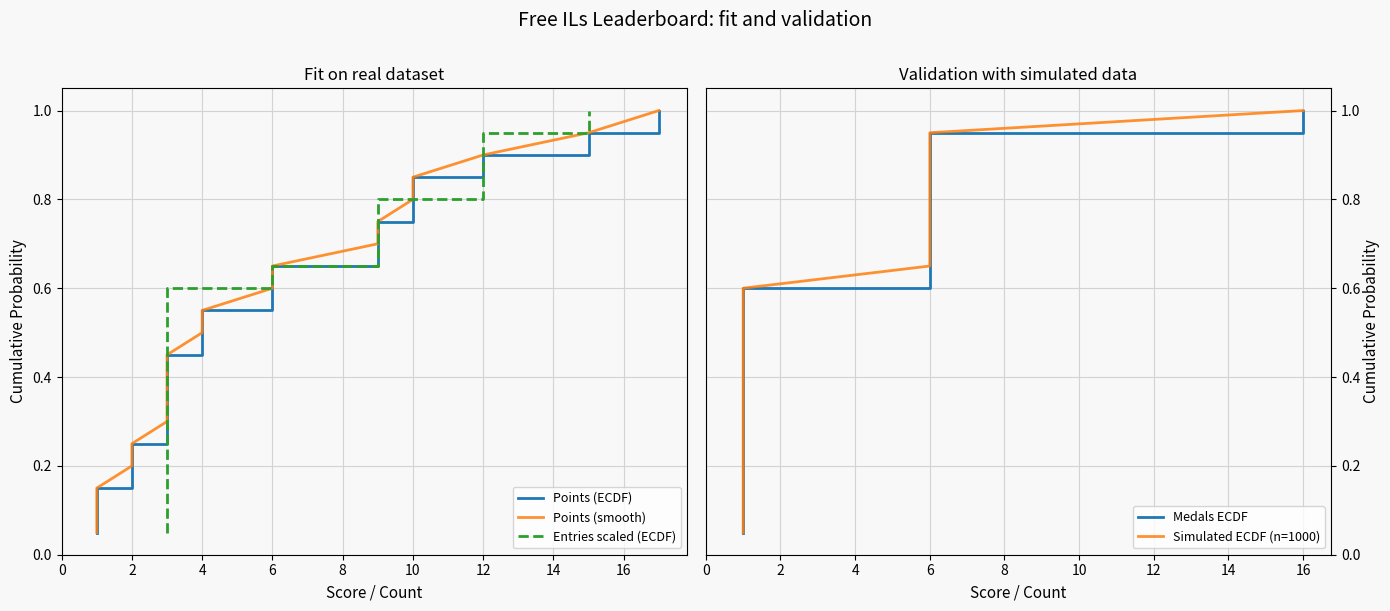

What are all the series names shown in the legend?

Points (ECDF), Points (smooth), Entries scaled (ECDF), Medals ECDF, Simulated ECDF (n=1000)